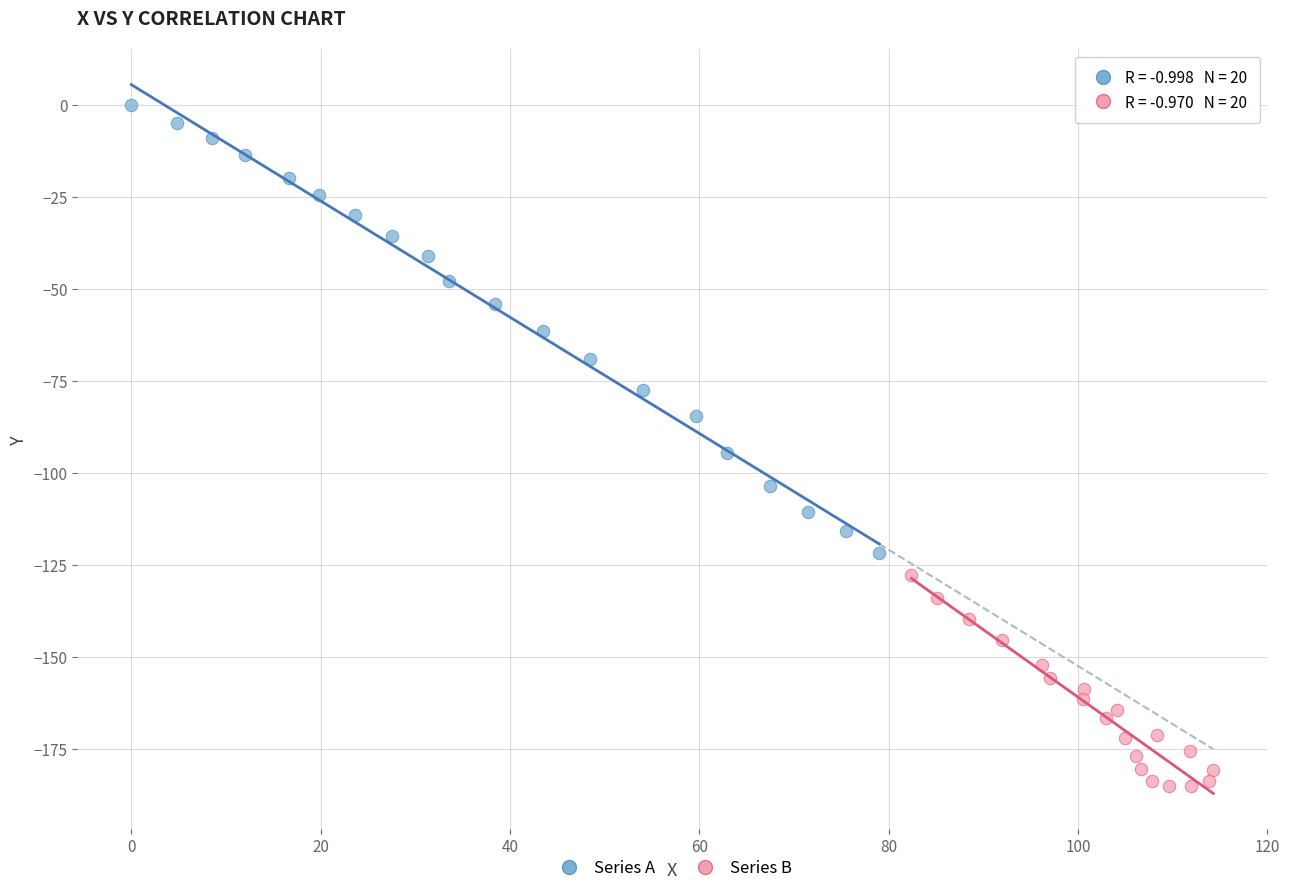

Which series reaches the minimum Y coordinate?

Series B